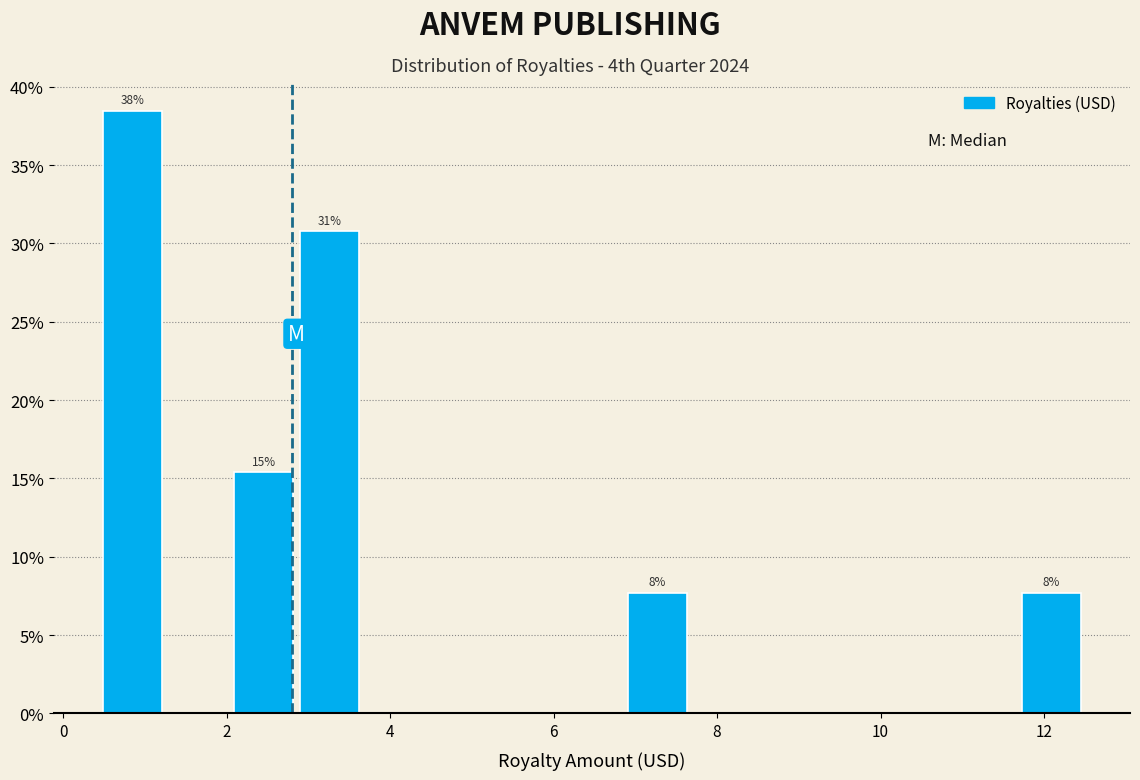

Which range on the x-axis has the tallest bar?

0.4 to 1.2